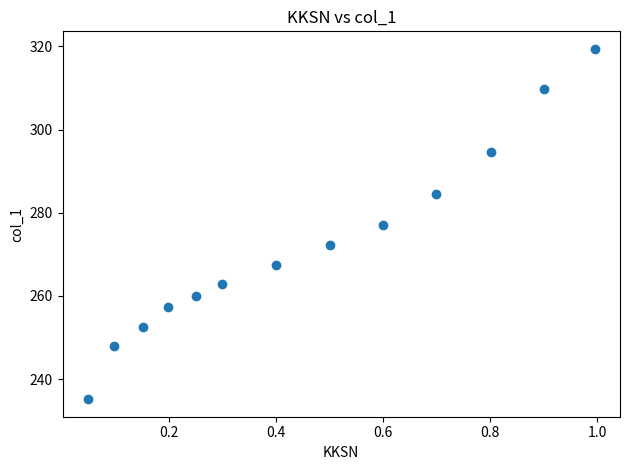

What is the range of Y values (max minus min)?

84.3